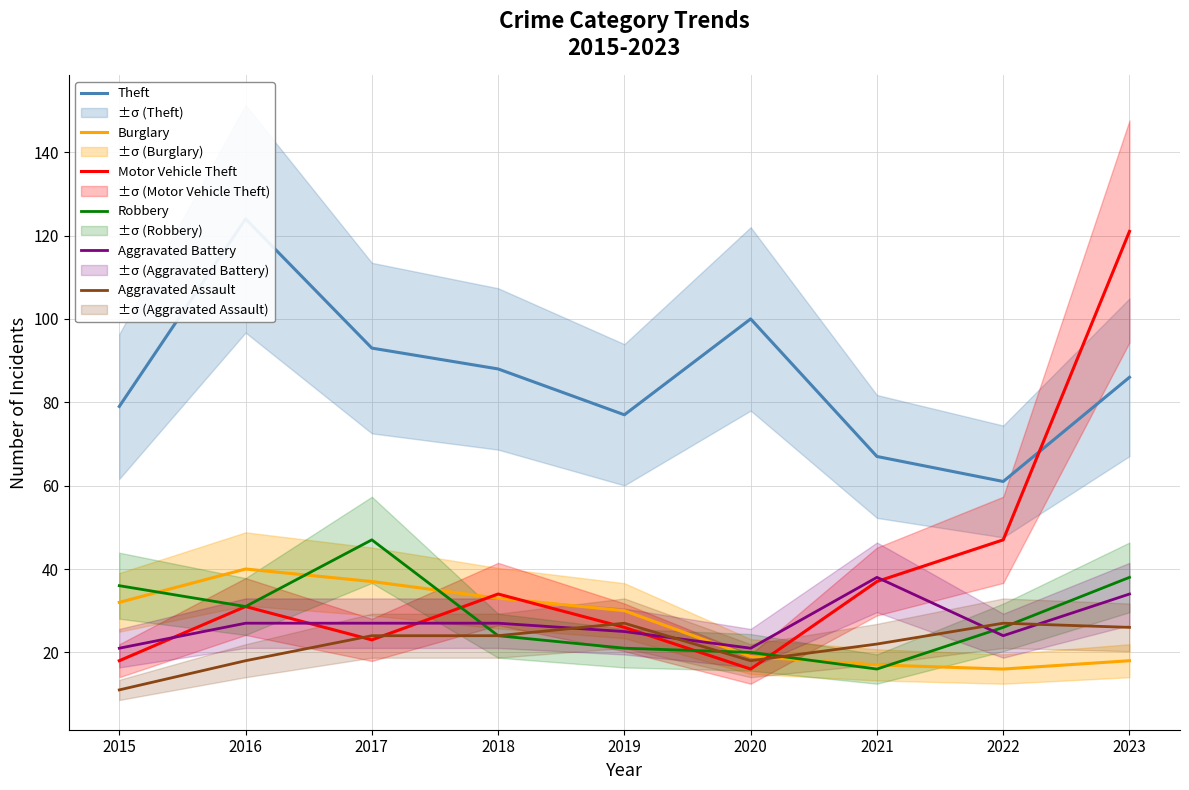

How many lines are shown in the chart?

6